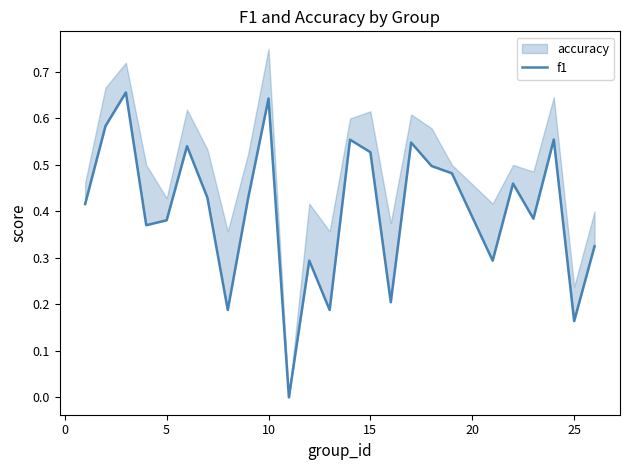

What is the difference between the maximum and second lowest values?

0.5